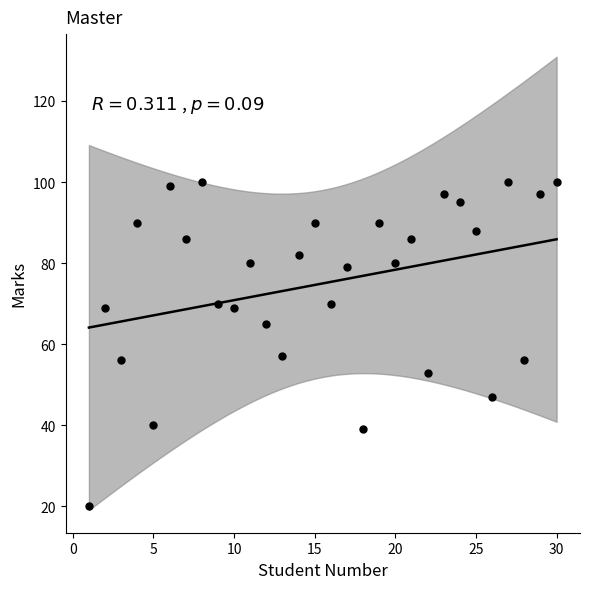

What is the range of Y values (max minus min)?

80